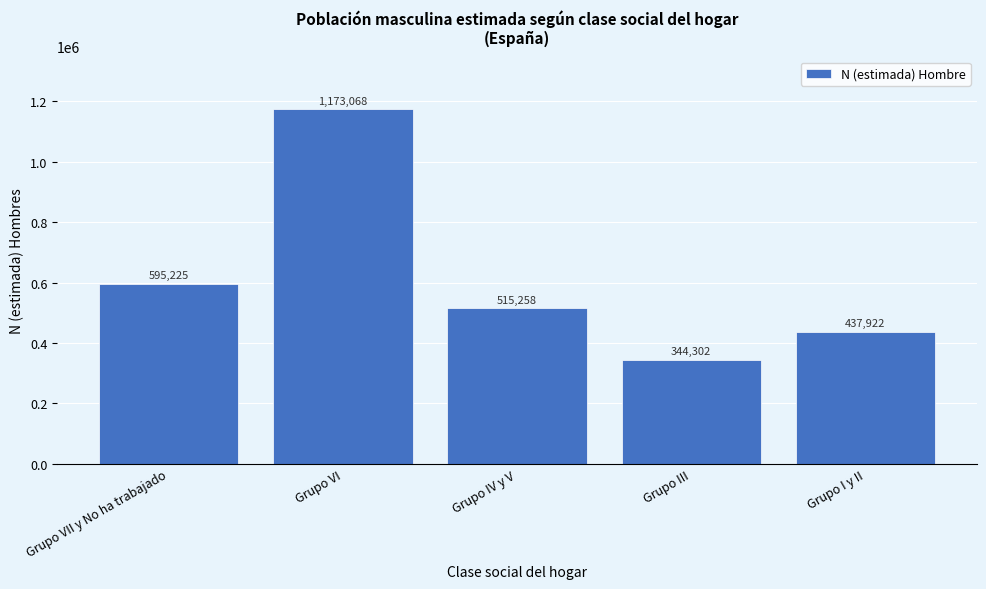

Reading left to right, extract all data points from this chart.

Grupo VII y No ha trabajado=595225	Grupo VI=1173068	Grupo IV y V=515258	Grupo III=344302	Grupo I y II=437922